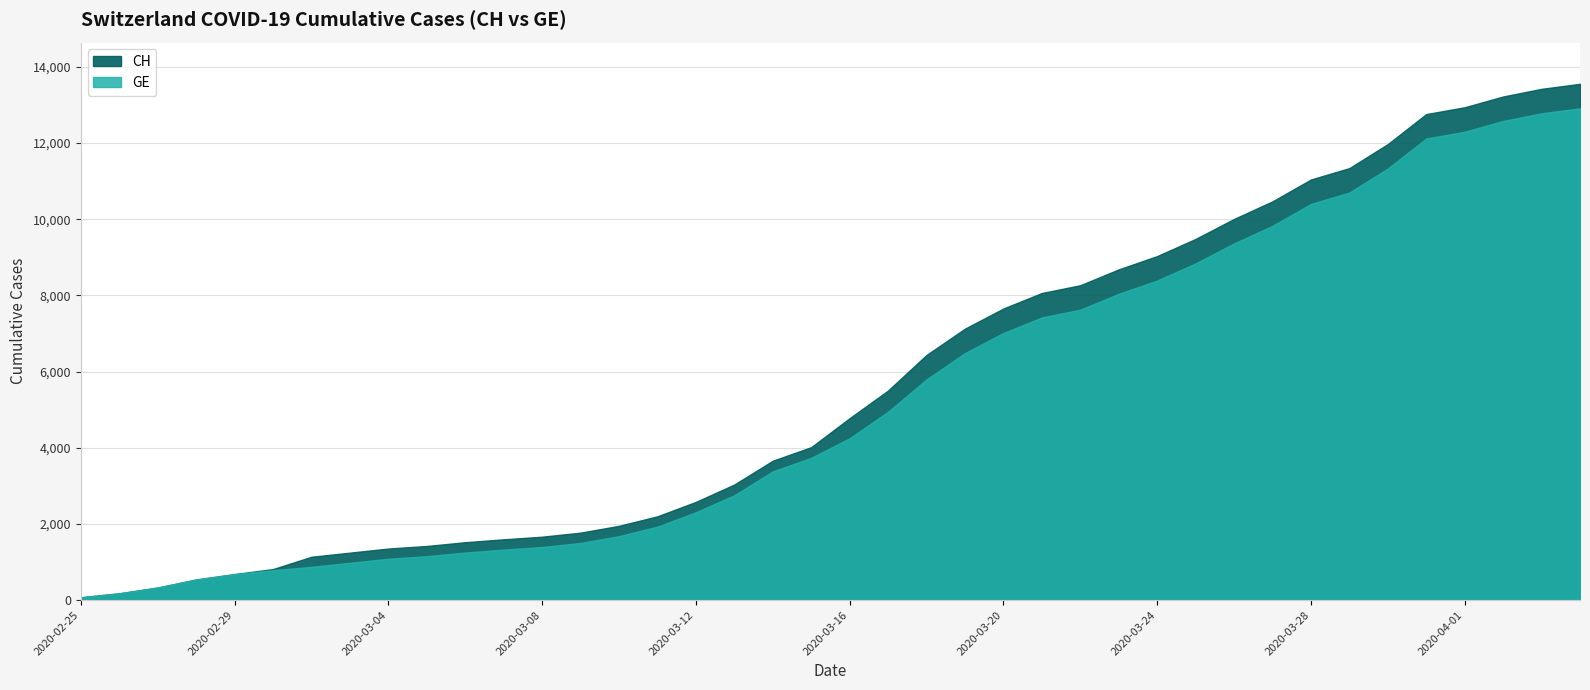

What is the label of the 29th point from the left?

2020-03-24